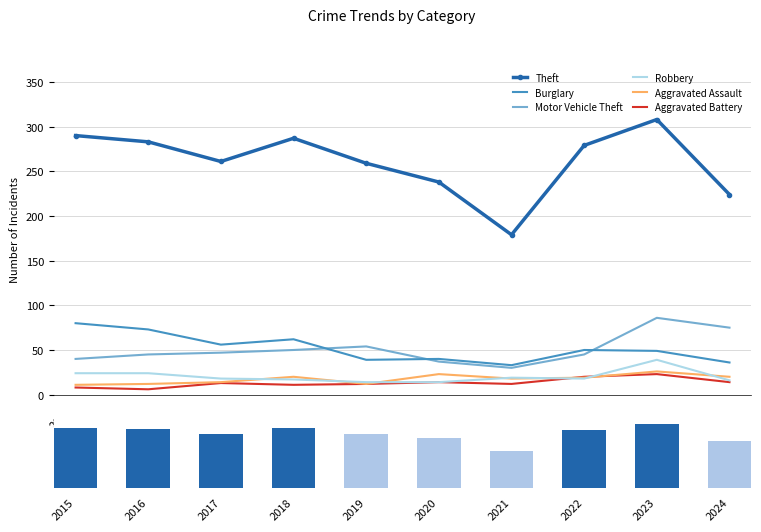

The Burglary series shows 83 at 2022. True or false?

False